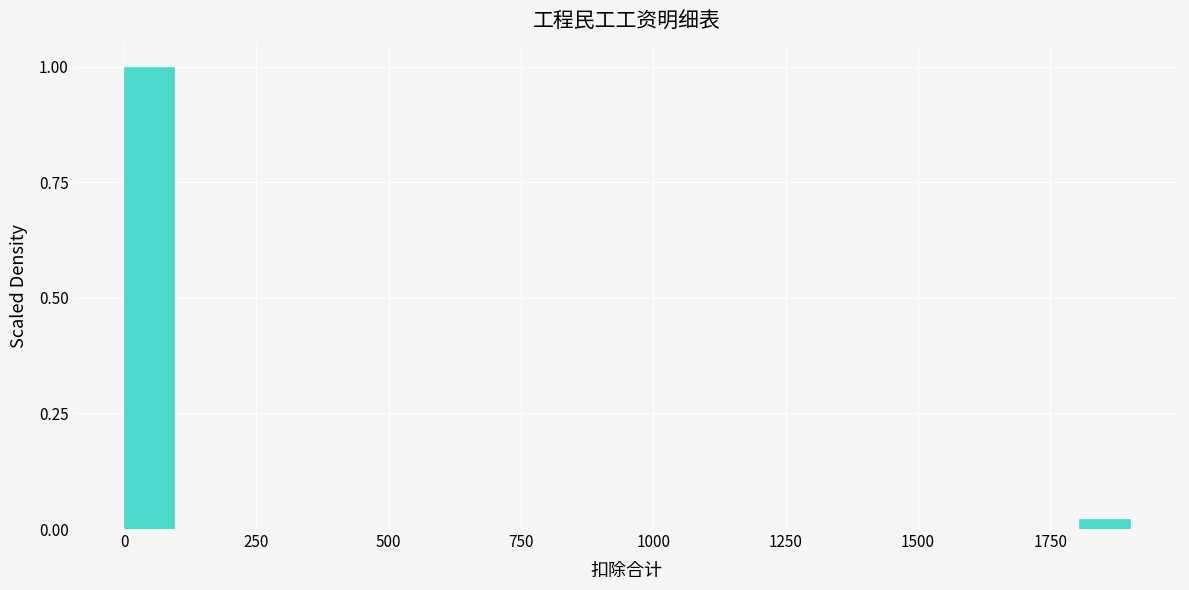

Read against the x-axis, roughly where is the centre of the tallest bar?

50